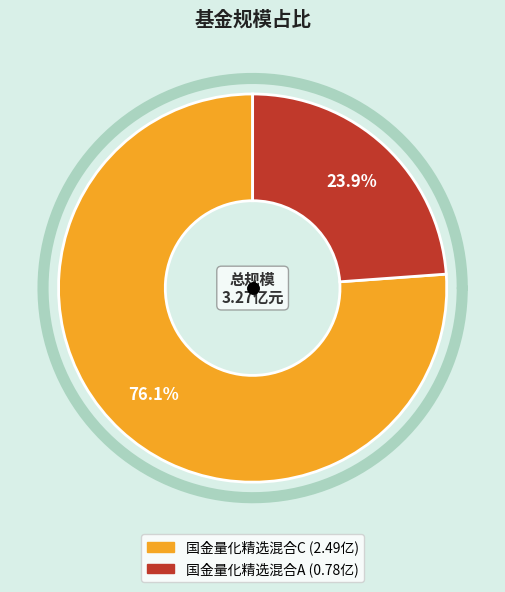

How much of the chart is everything except 国金量化精选混合A?

76.1%